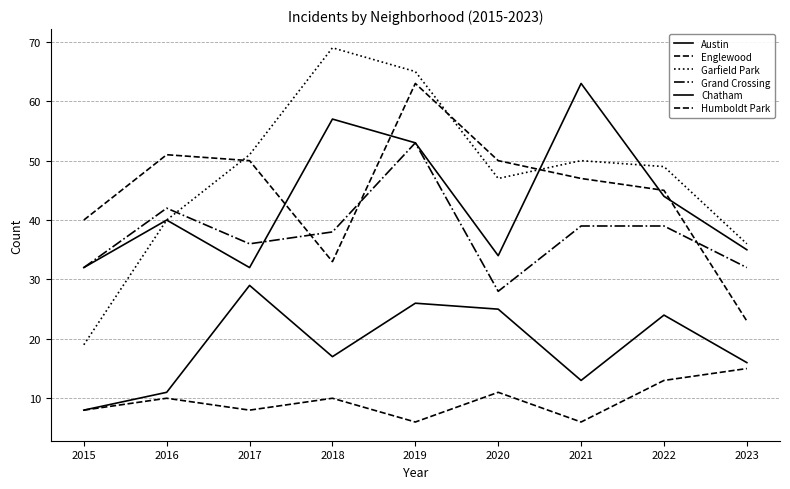

Is this an area chart (filled region under the line)?

No